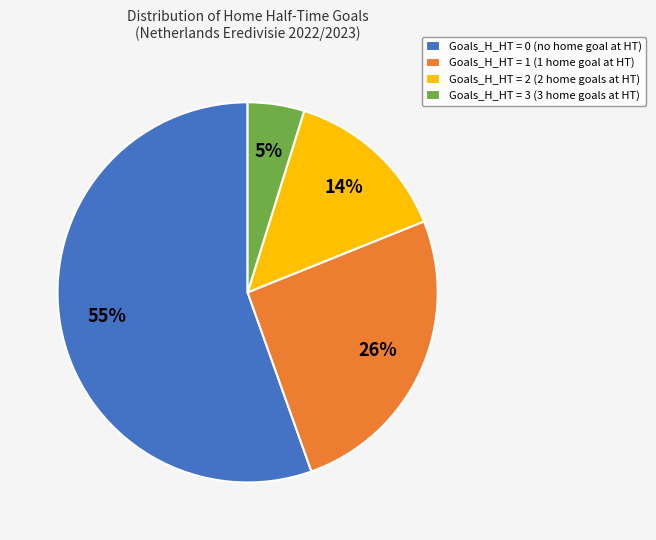

The Goals_H_HT = 1 (1 home goal at HT) slice represents 36% of the pie. True or false?

False